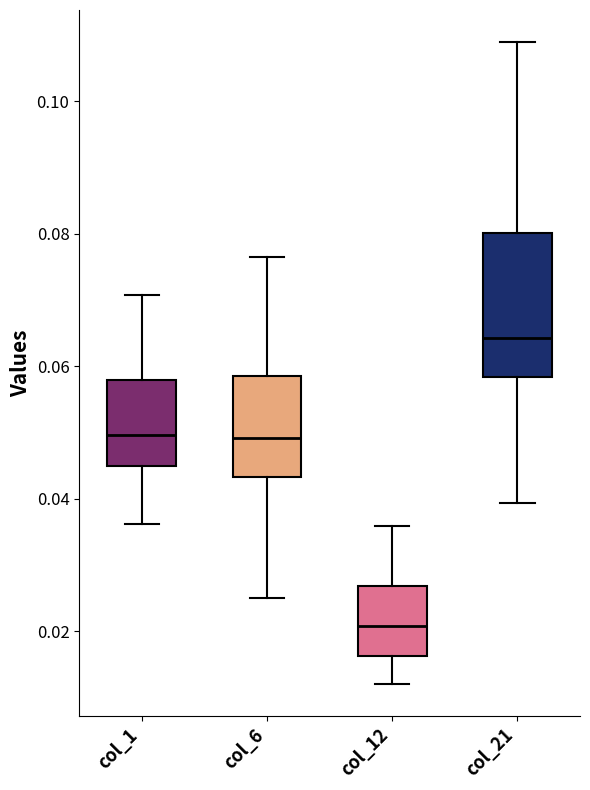

Which box's median line is the lowest?

col_12